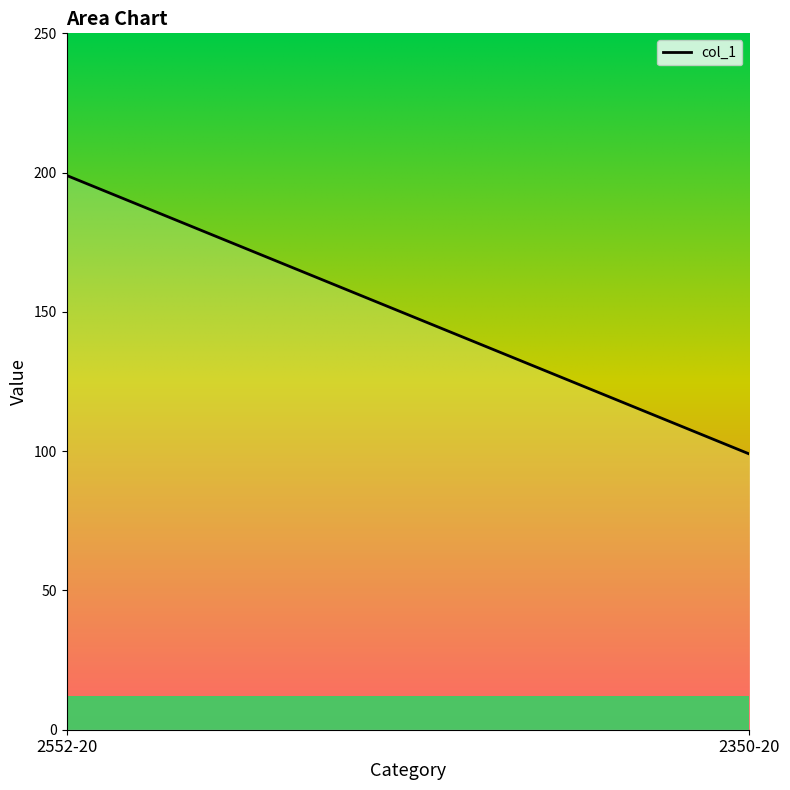

List the labels in order of value, largest first.

2552-20, 2350-20